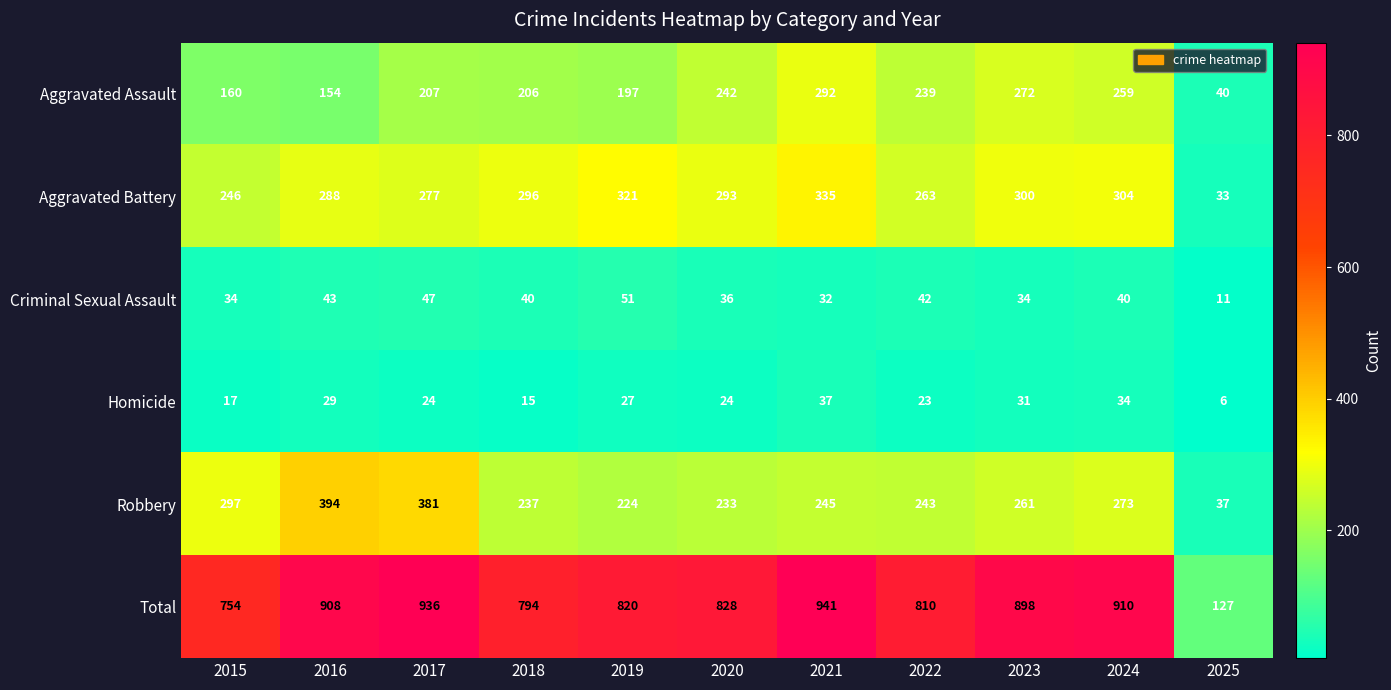

What is the total value across all series at 2021?

1882